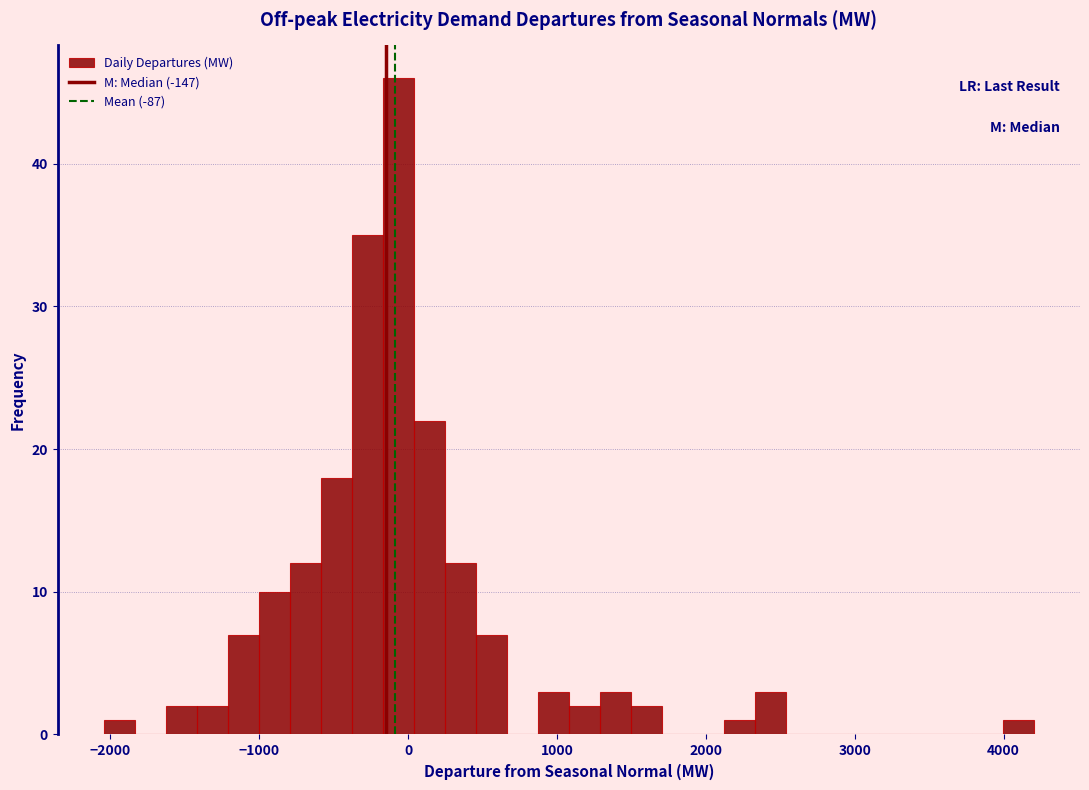

Read against the x-axis, roughly where is the centre of the tallest bar?

-100